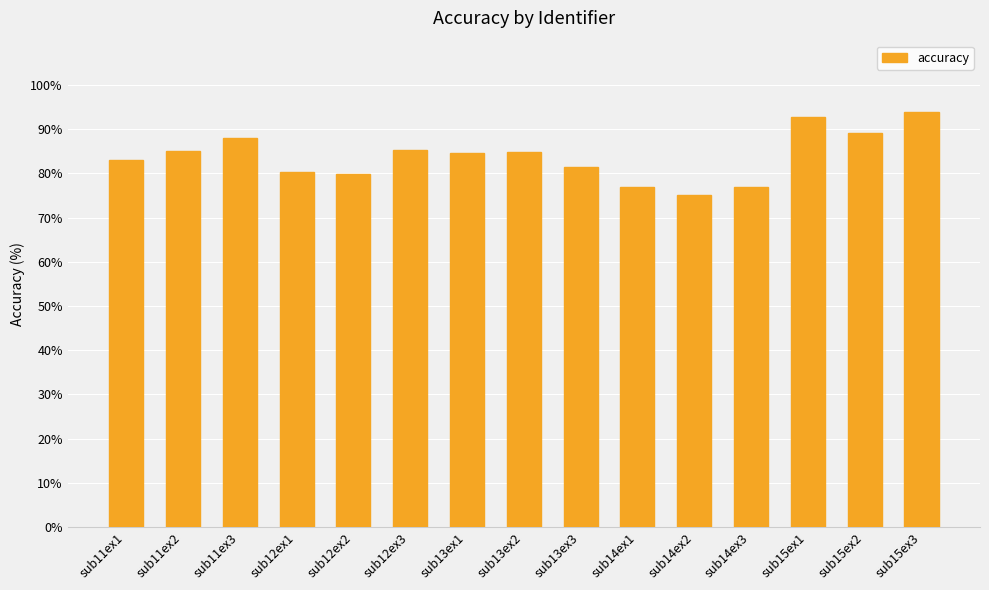

Read the value at sub15ex3.

93.9